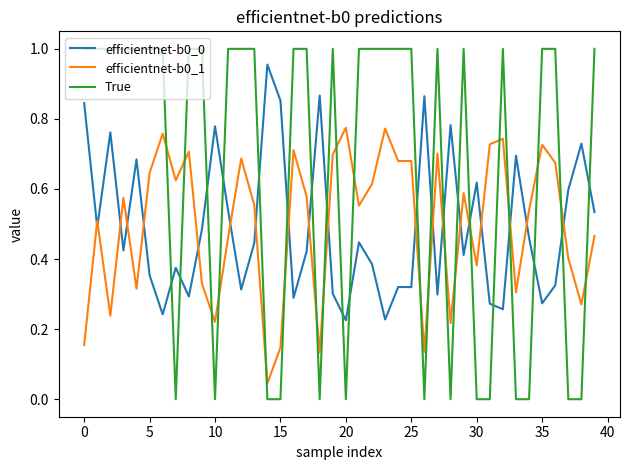

Which series has the largest range (max minus min)?

True